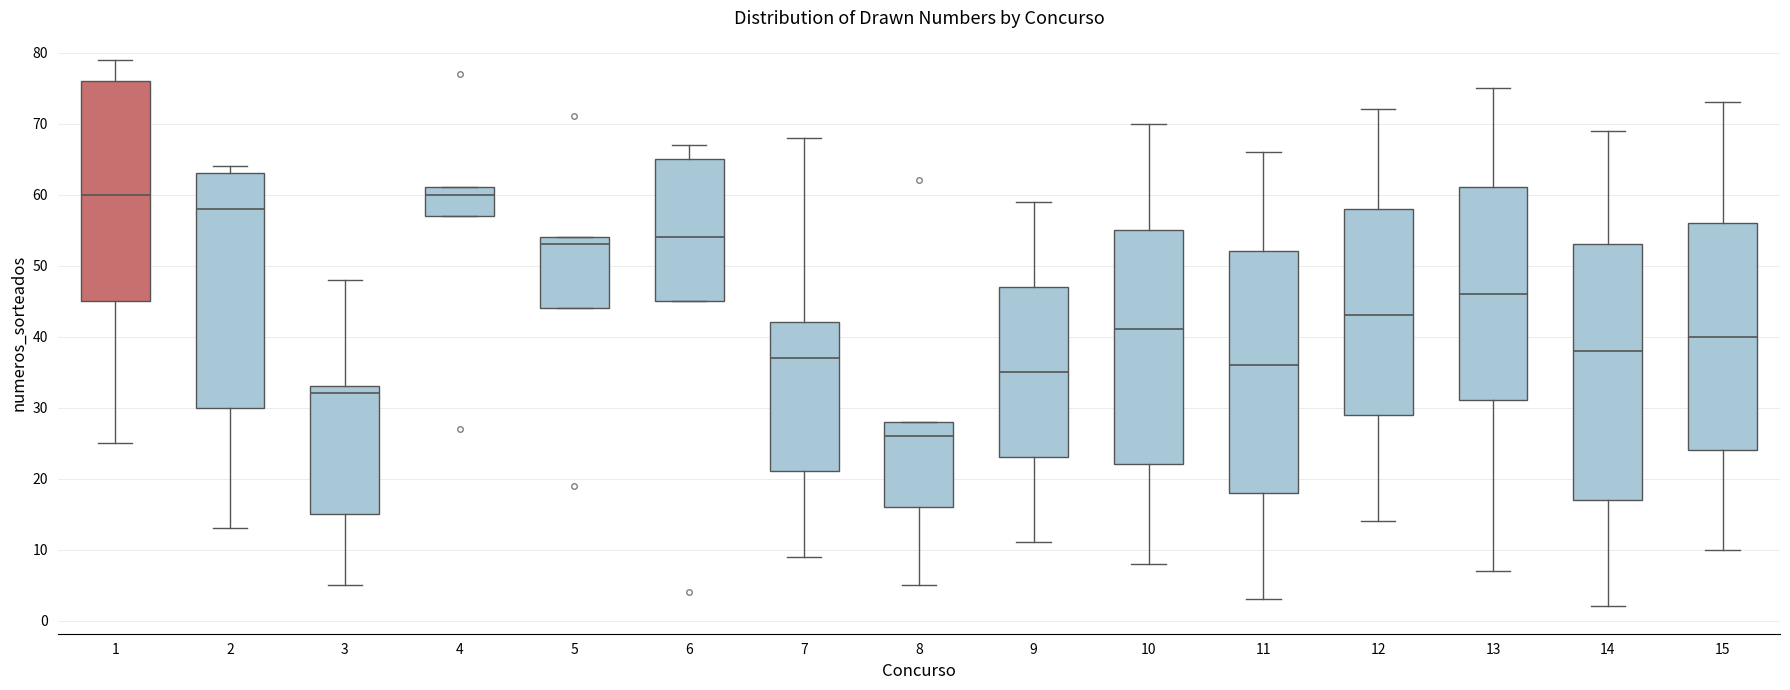

Reading left to right, transcribe this box plot: for each box, give where its median line is, the range the box spans, and where its two whiskers end, as read against the y-axis. The values are not printed on the chart, so give them approximately, as read against the axis.

1: median 60, box 45 to 76, whiskers 25 to 79
2: median 58, box 30 to 63, whiskers 13 to 64
3: median 32, box 15 to 33, whiskers 5 to 48
4: median 60, box 57 to 61, whiskers 57 to 61
5: median 53, box 44 to 54, whiskers 44 to 54
6: median 54, box 45 to 65, whiskers 45 to 67
7: median 37, box 21 to 42, whiskers 9 to 68
8: median 26, box 16 to 28, whiskers 5 to 28
9: median 35, box 23 to 47, whiskers 11 to 59
10: median 41, box 22 to 55, whiskers 8 to 70
11: median 36, box 18 to 52, whiskers 3 to 66
12: median 43, box 29 to 58, whiskers 14 to 72
13: median 46, box 31 to 61, whiskers 7 to 75
14: median 38, box 17 to 53, whiskers 2 to 69
15: median 40, box 24 to 56, whiskers 10 to 73